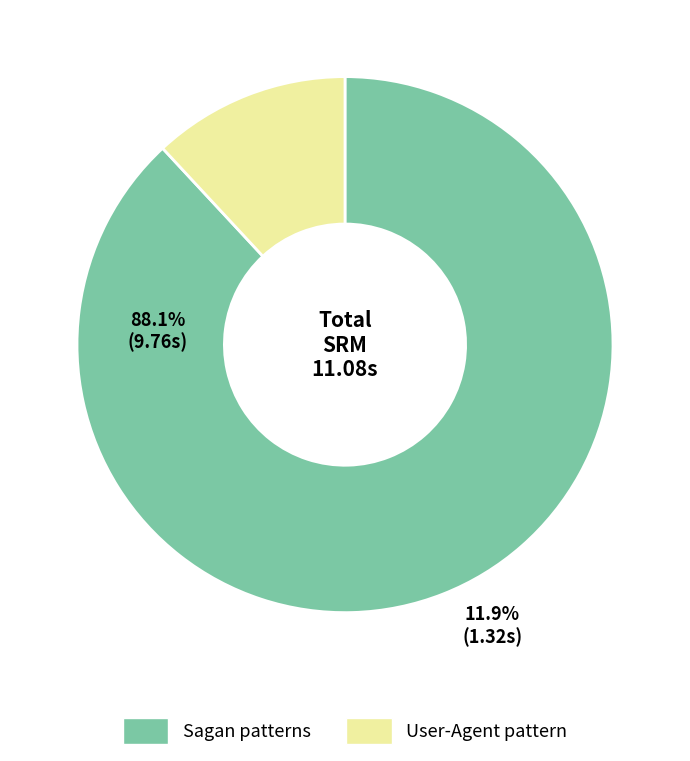

Which has a higher value, Sagan patterns or User-Agent pattern?

Sagan patterns